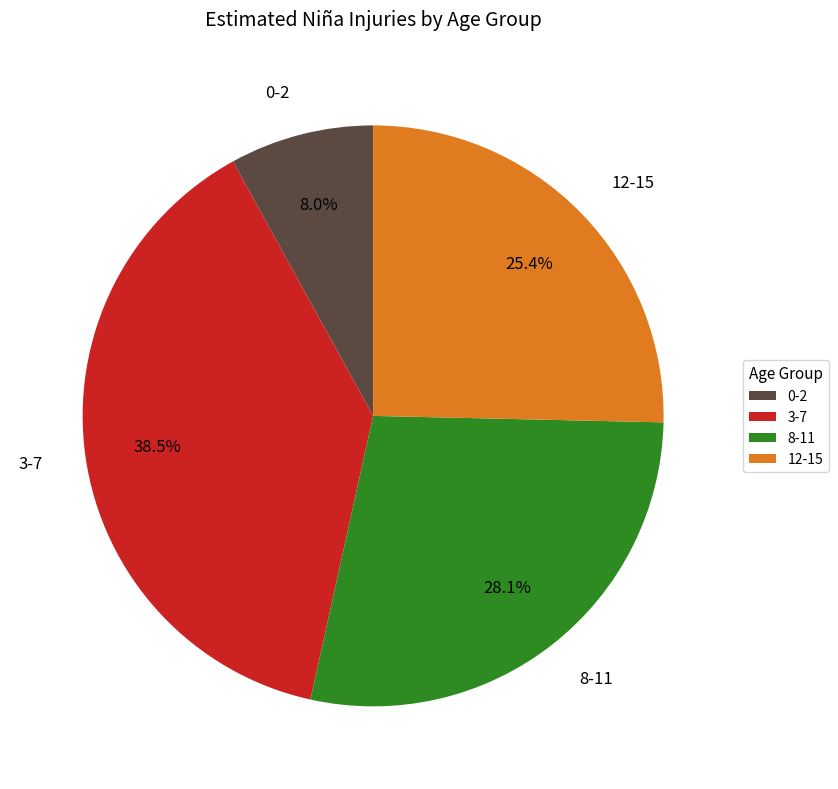

True or false: 8-11 accounts for 21% of the total.

False